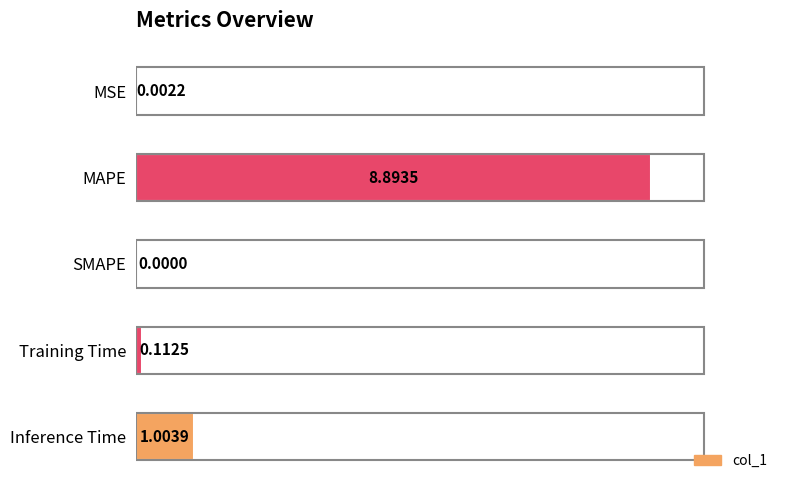

What is the sum of the values at Inference Time and MAPE?

9.9